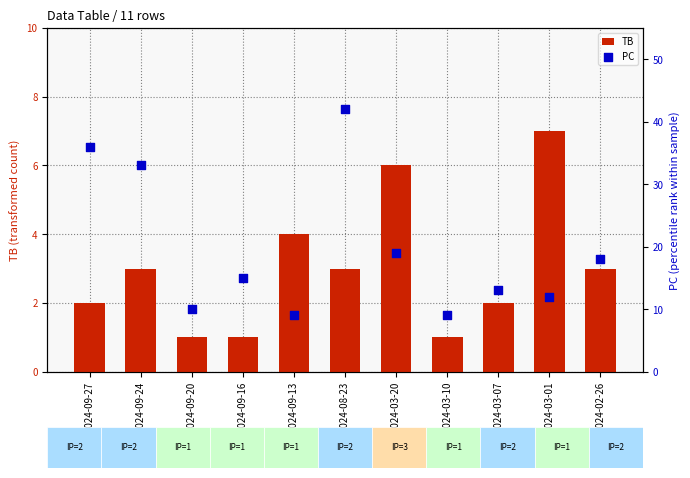

Which series has the widest spread of Y values?

PC